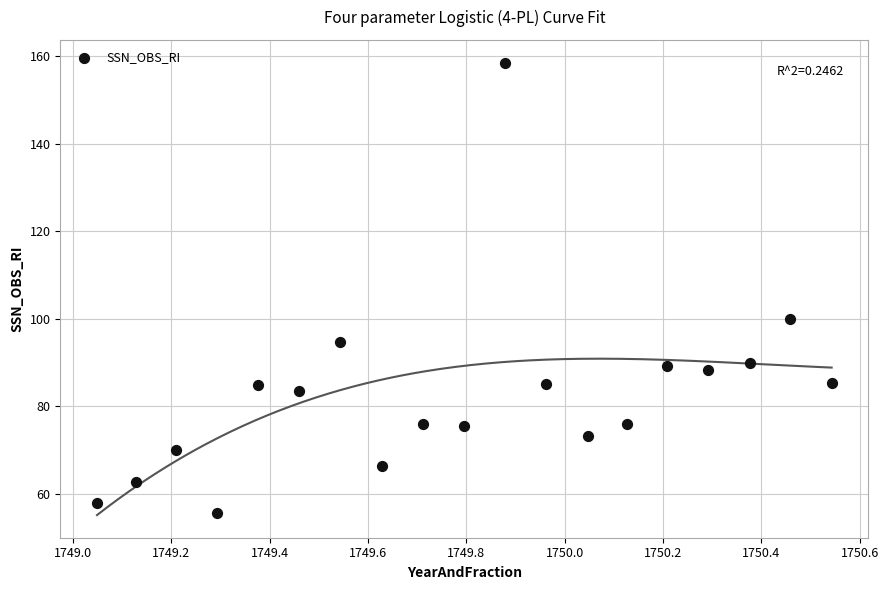

What is the range of X values (max minus min)?

1.5